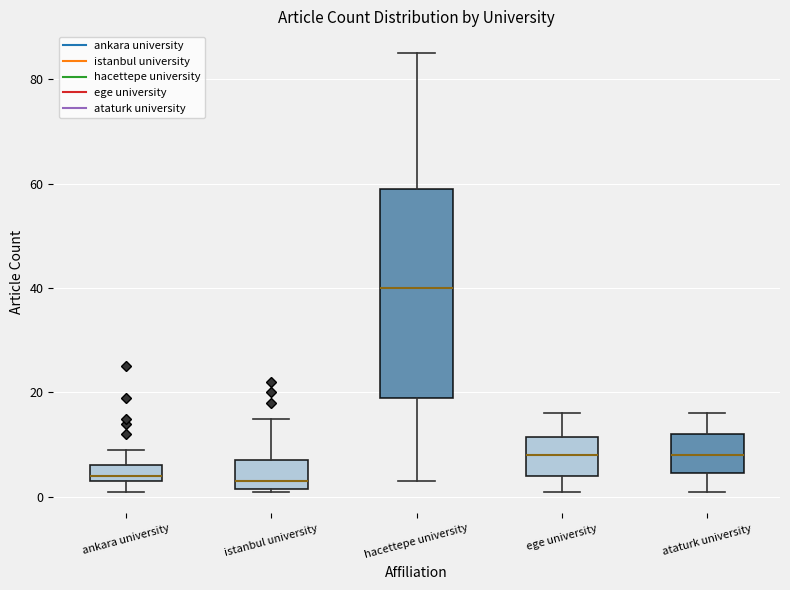

Comparing the boxes themselves (not the whiskers), which one is the tallest?

hacettepe university